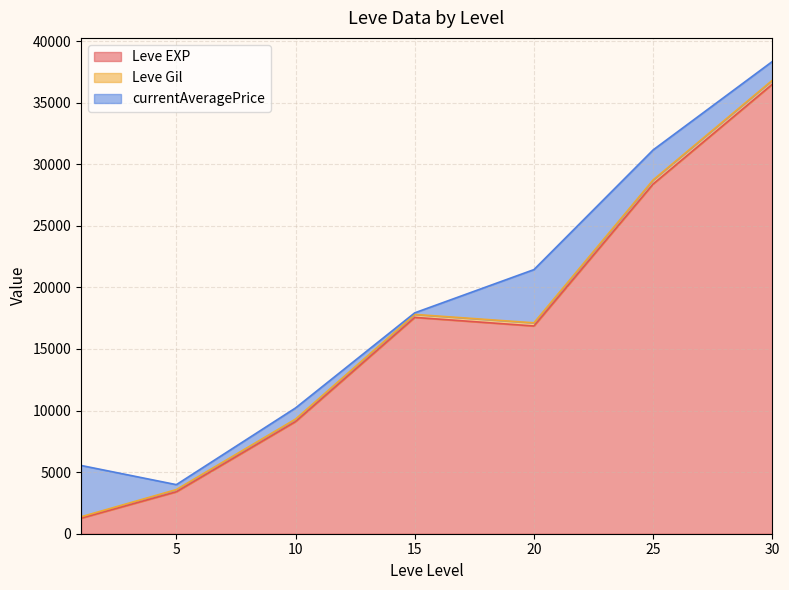

The value of currentAveragePrice at 30 is 1075.2. True or false?

False